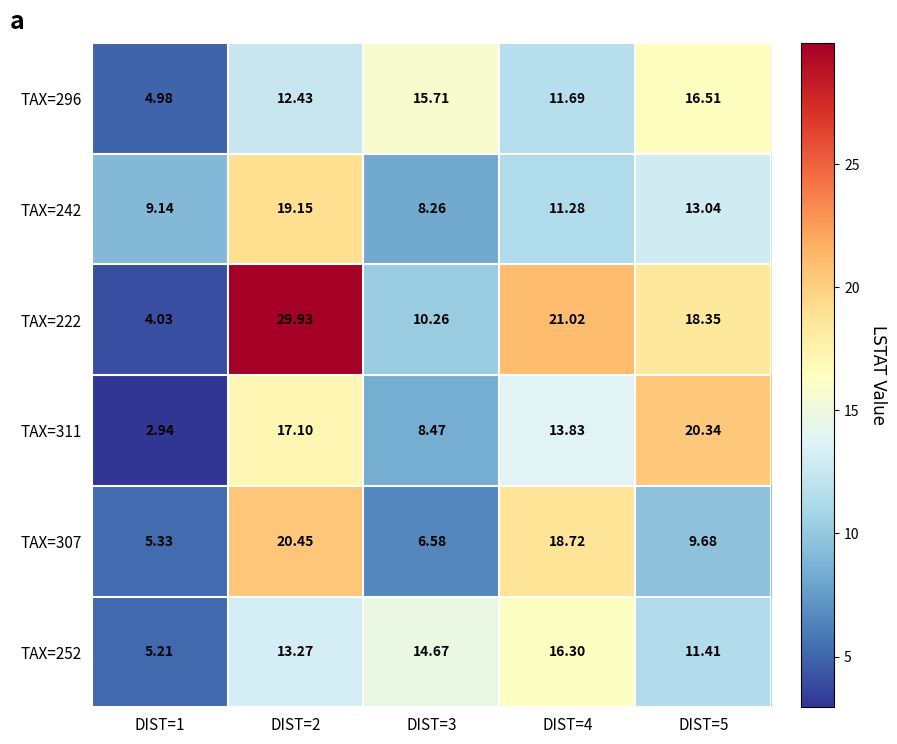

How many data points does each series have?

5